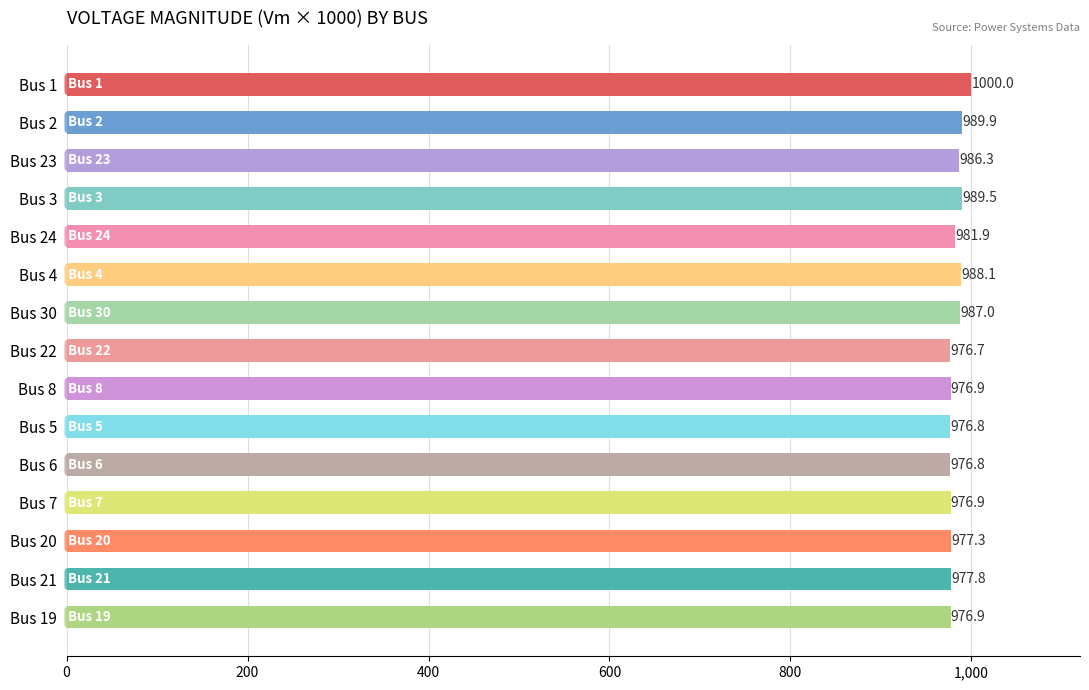

Where is the data nearest to the value 988?

Bus 4